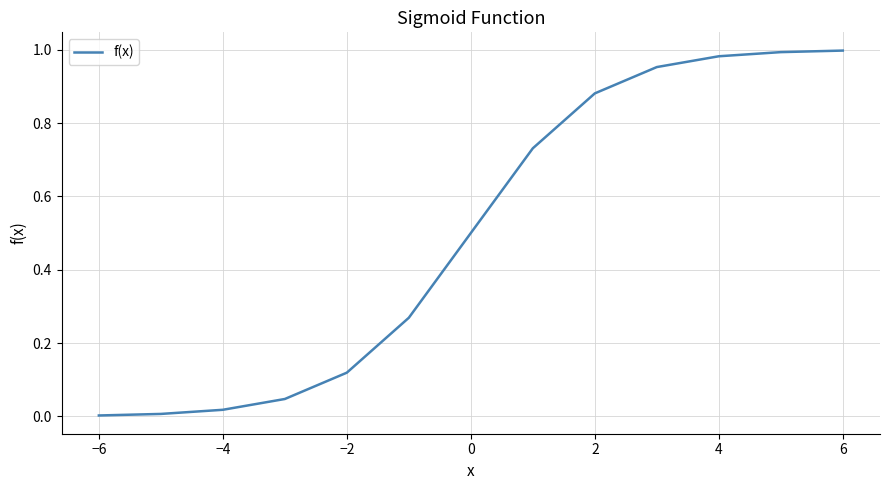

What is the value of the 7th point from the left?

0.5